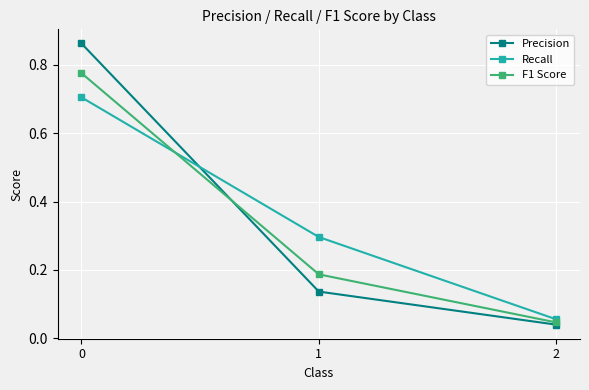

True or false: Recall has a value of 0.2 at 1.

False